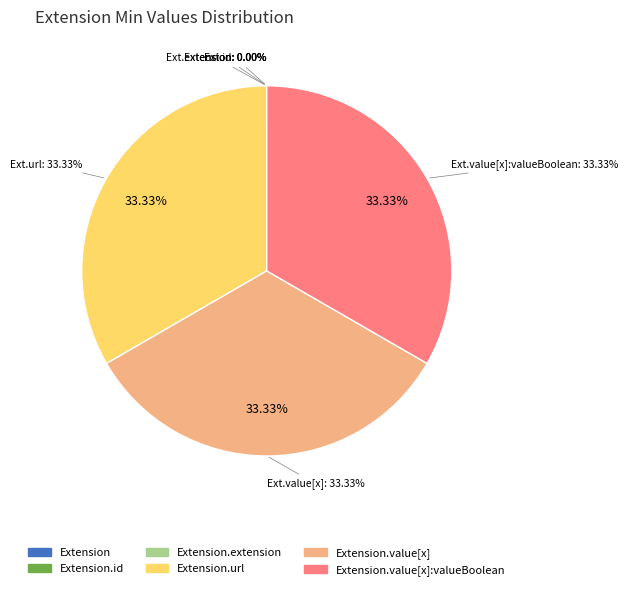

Combined, do Extension and Extension.value[x] account for over 50%?

No